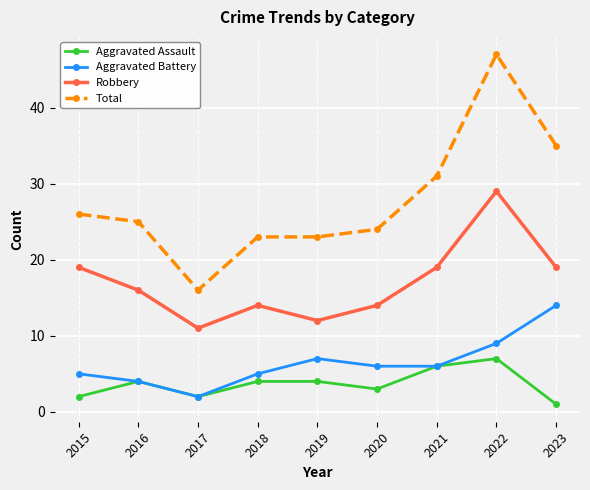

True or false: Aggravated Battery has more than 2 interior local peaks.

False